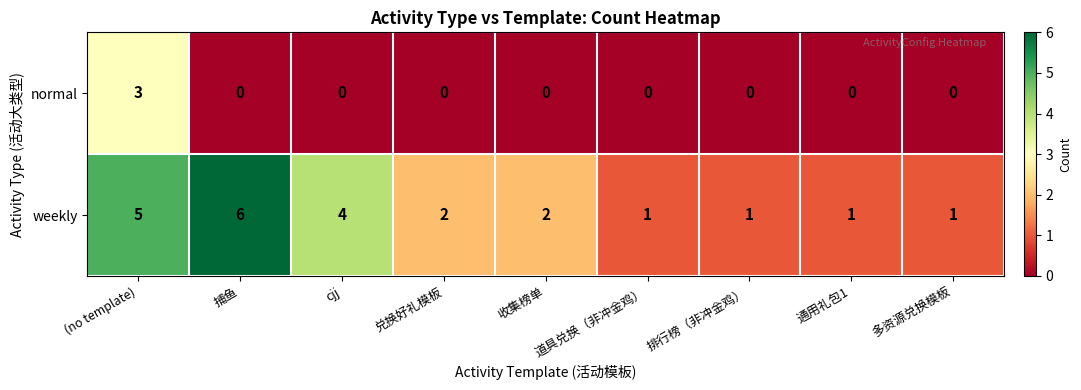

Which series has the widest spread of values?

weekly